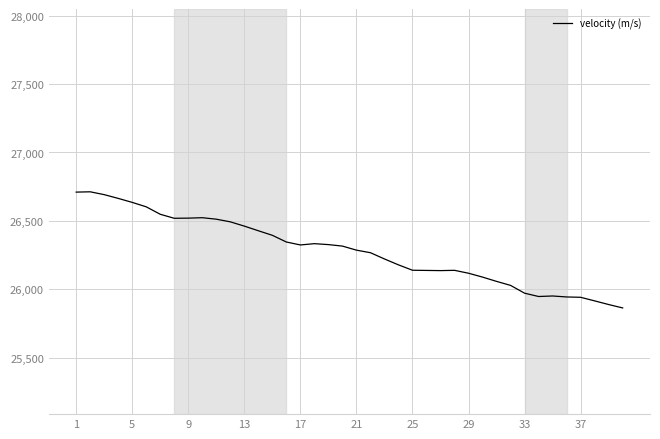

What is the difference between the maximum and minimum values?

848.6